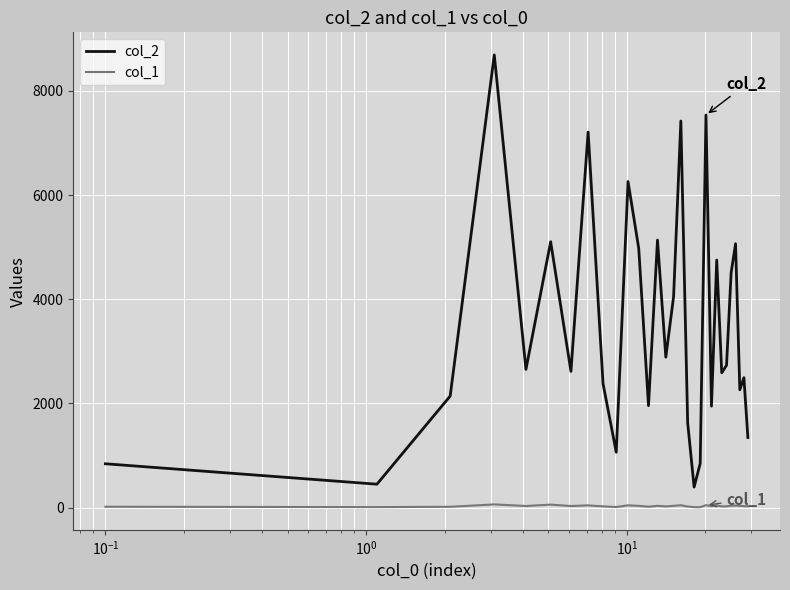

Does the chart display data point markers on the line(s)?

No